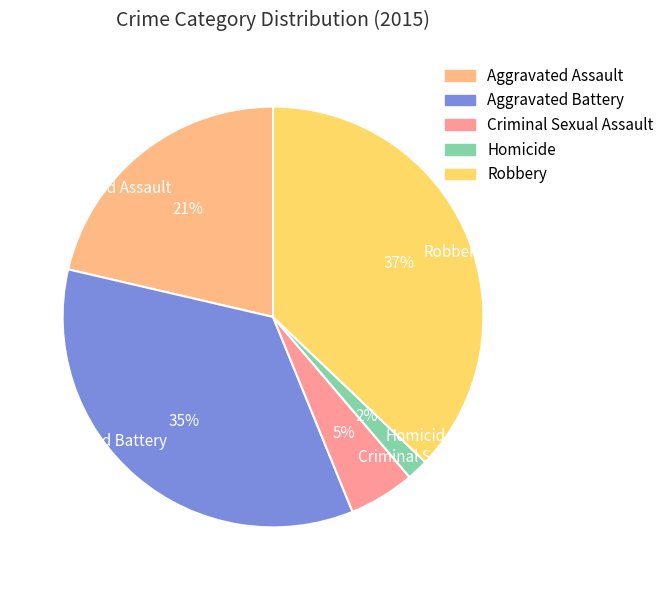

Which has a higher value, Aggravated Battery or Robbery?

Robbery